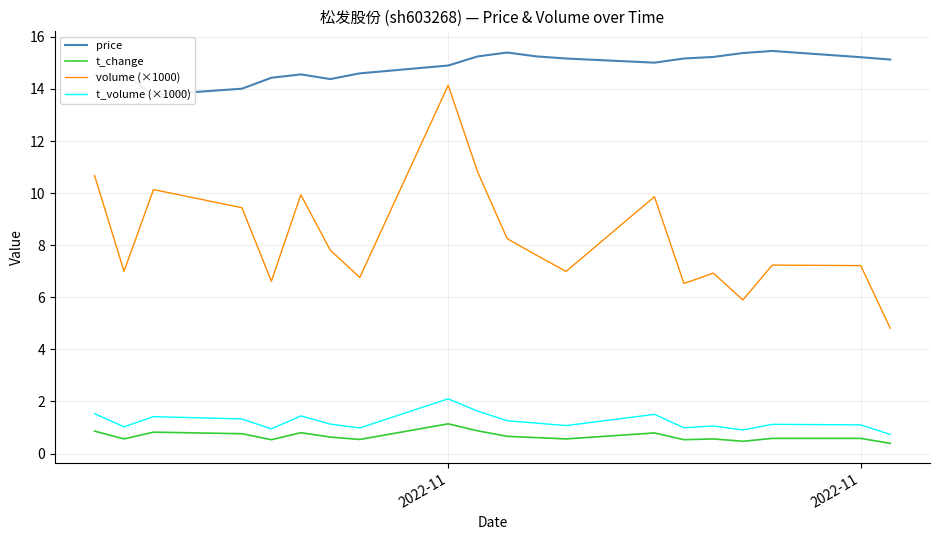

True or false: t_change and t_volume (×1000) cross at least once.

False